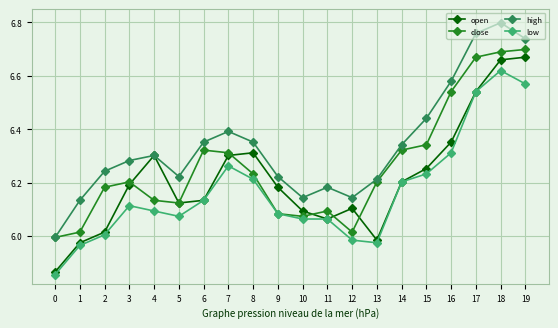

Count the number of data series in this chart.

4